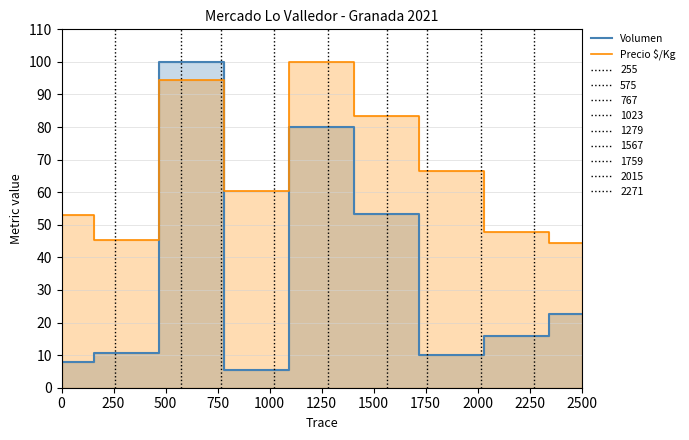

What is the difference between the maximum and minimum values in the Precio $/Kg series?

55.6